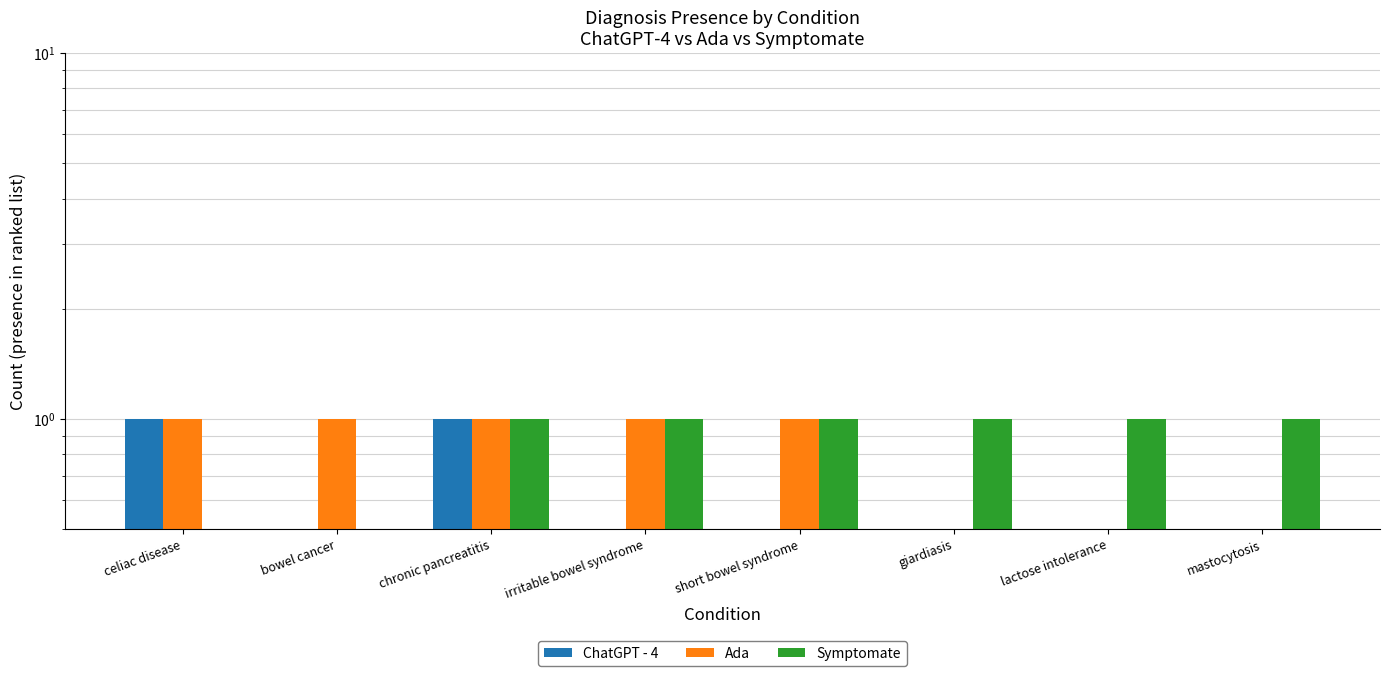

Reading left to right, what are all the values shown in this chart?

ChatGPT - 4: 1	0	1	0	0	0	0	0
Ada: 1	1	1	1	1	0	0	0
Symptomate: 0	0	1	1	1	1	1	1